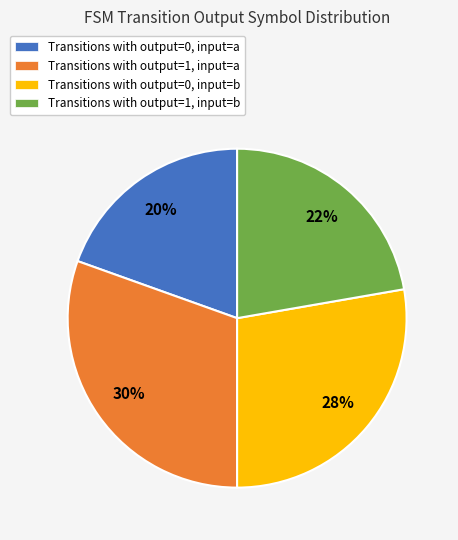

Is there a majority slice in this chart?

No